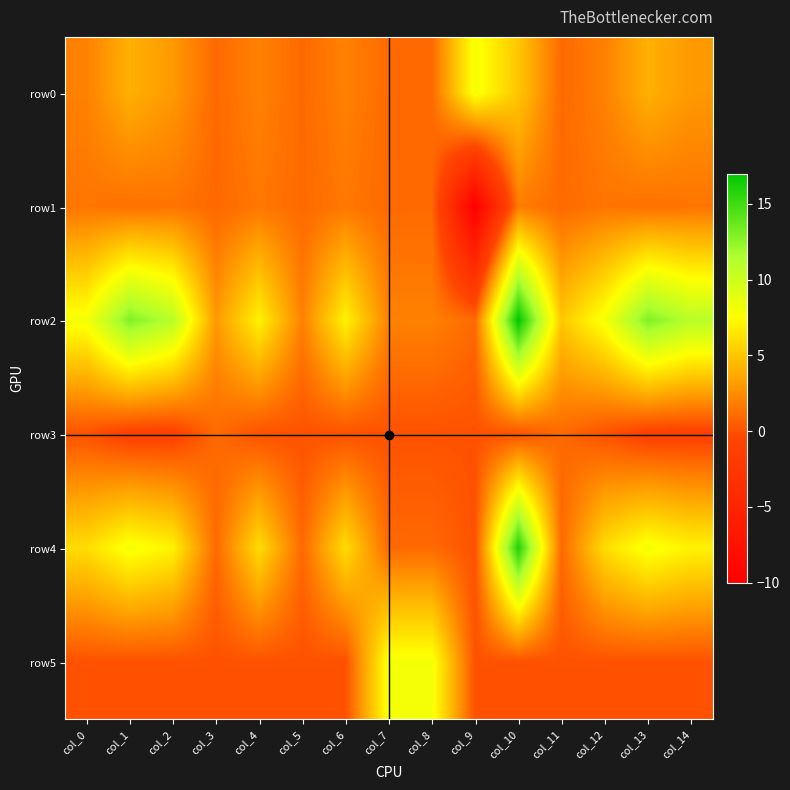

Which series changed the most between col_9 and col_10?

row2